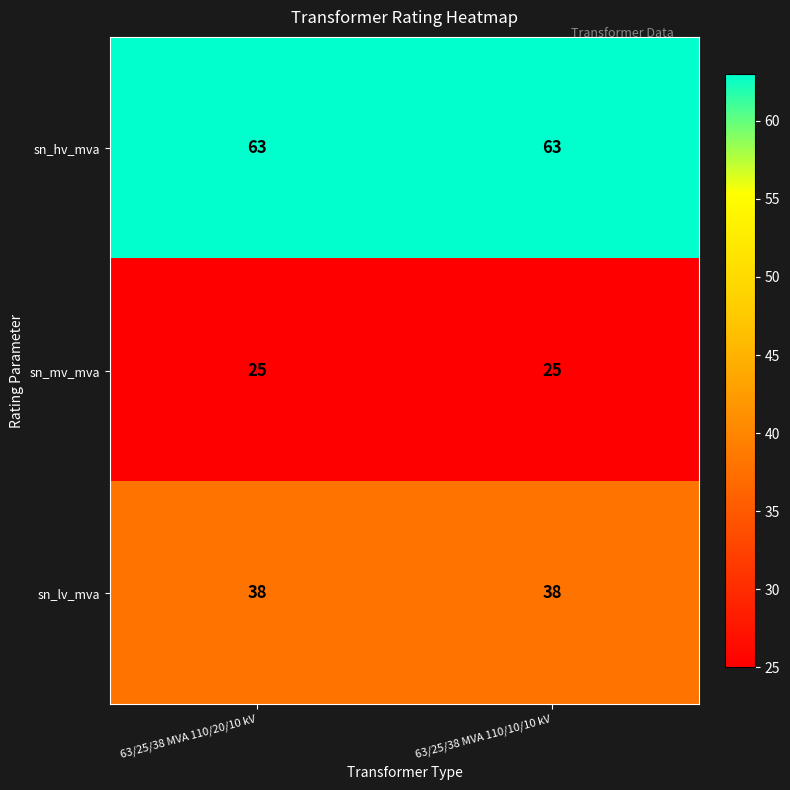

What is the lowest value of the sn_hv_mva series?

63